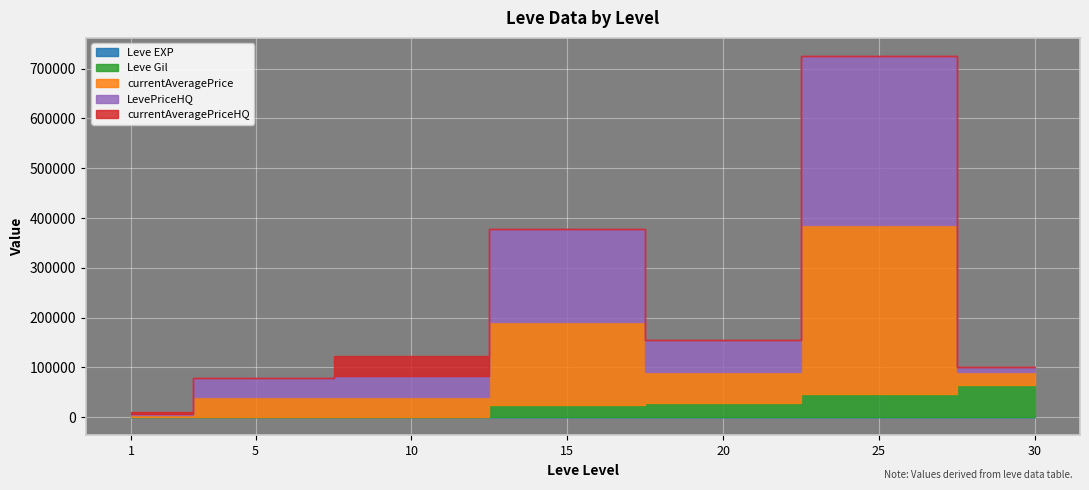

What are all the series names shown in the legend?

Leve EXP, Leve Gil, currentAveragePrice, LevePriceHQ, currentAveragePriceHQ